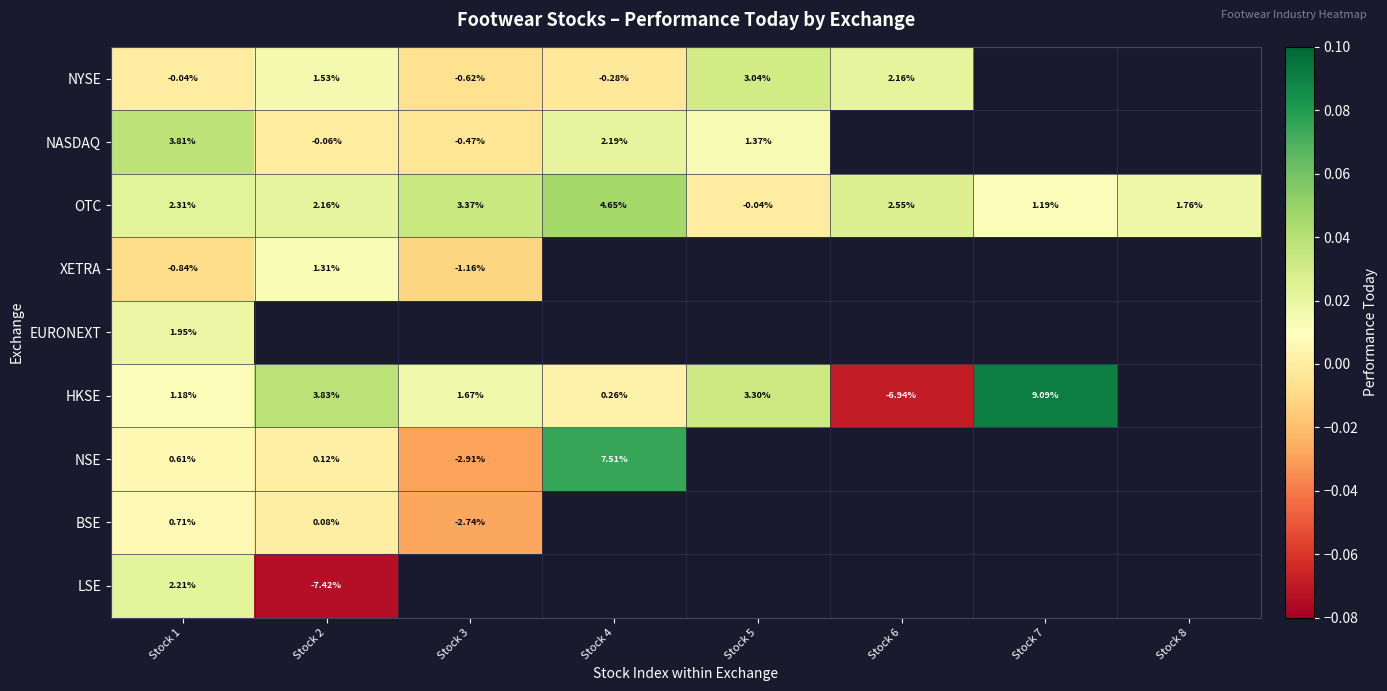

What is the smallest value displayed?

-0.1